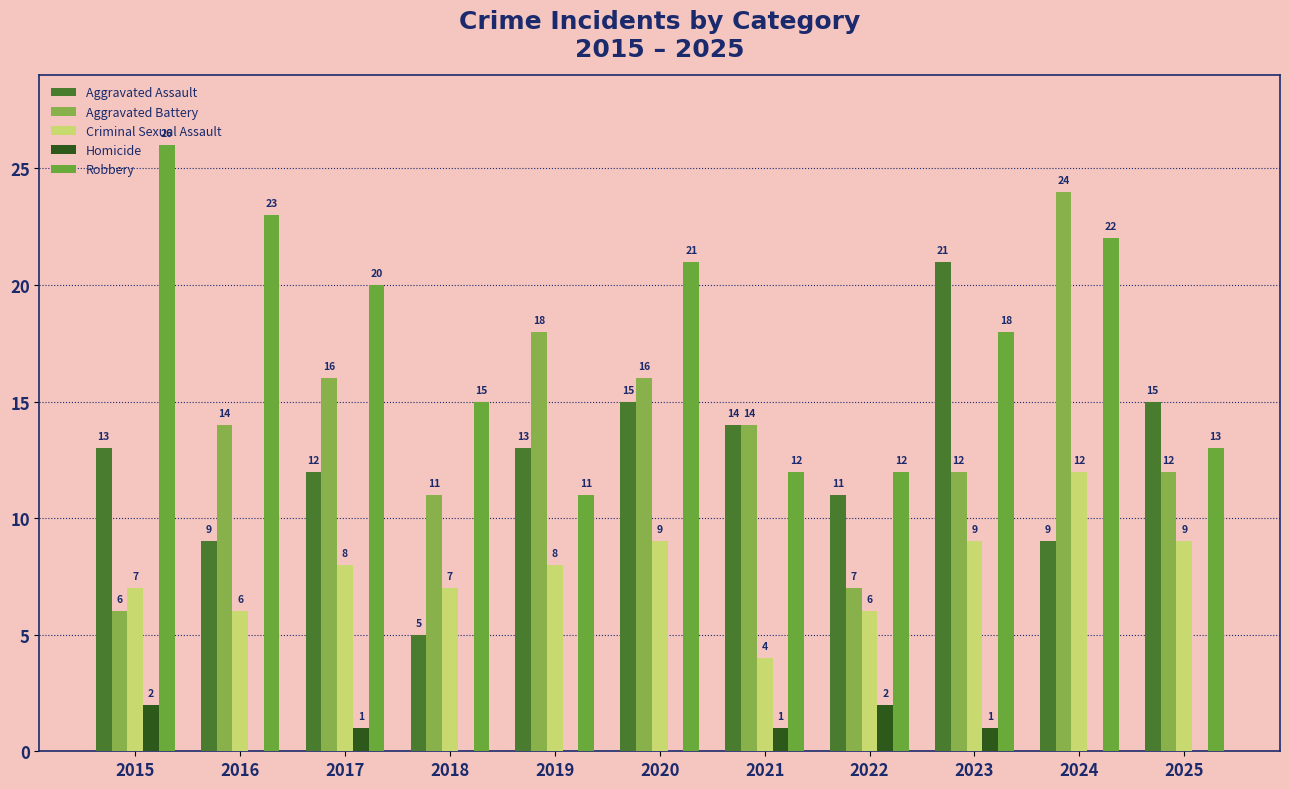

How many categories are shown in the chart?

11